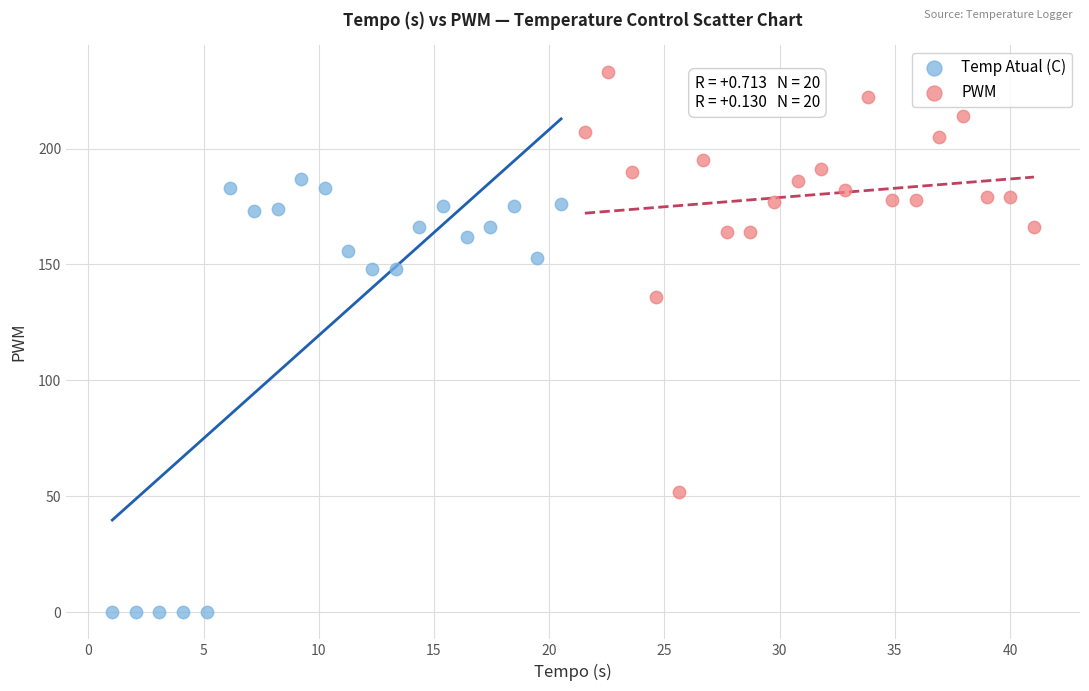

Which series reaches the maximum Y coordinate?

PWM